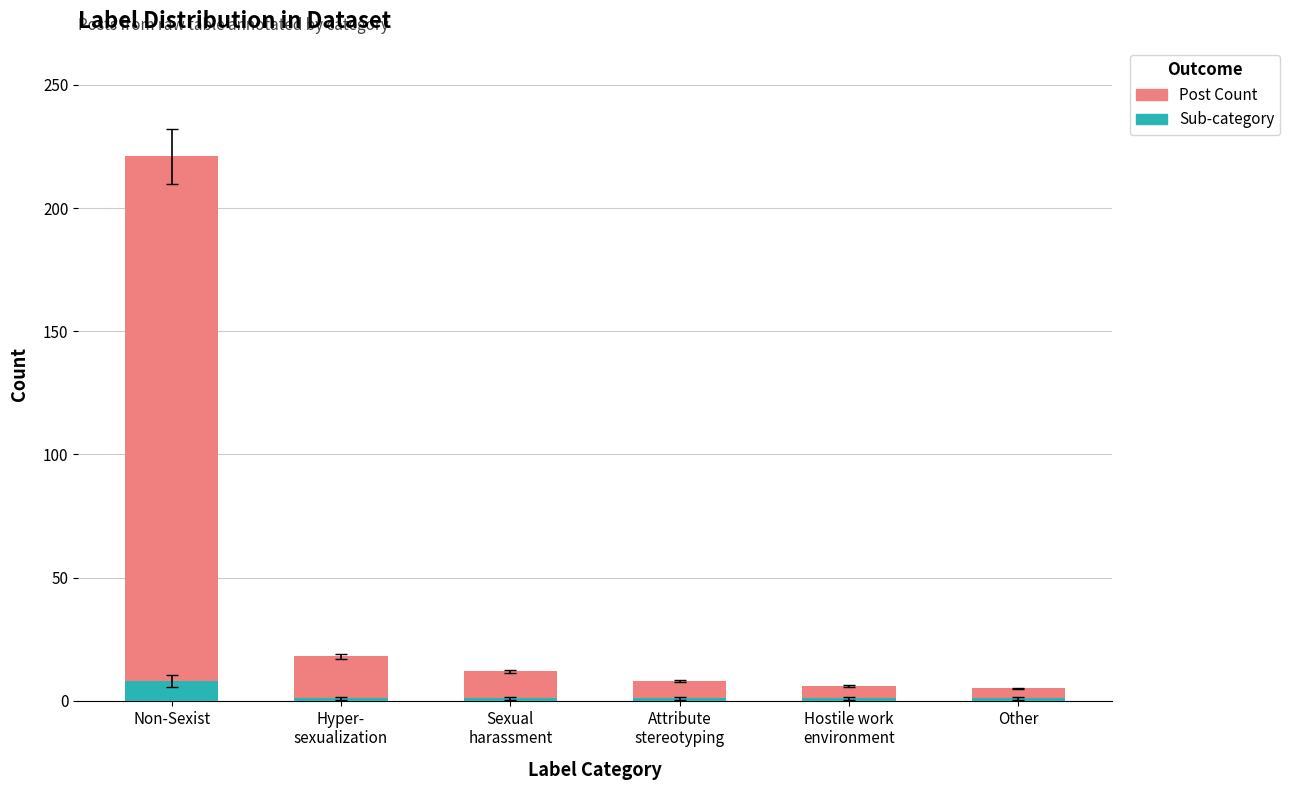

How many bars are there in total?

12